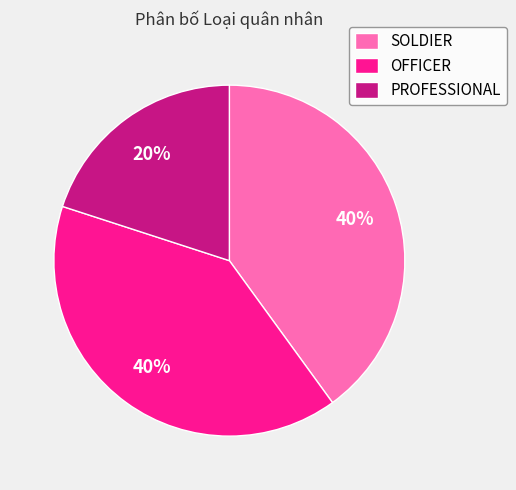

What percentage is the PROFESSIONAL slice, to the nearest percent?

20%